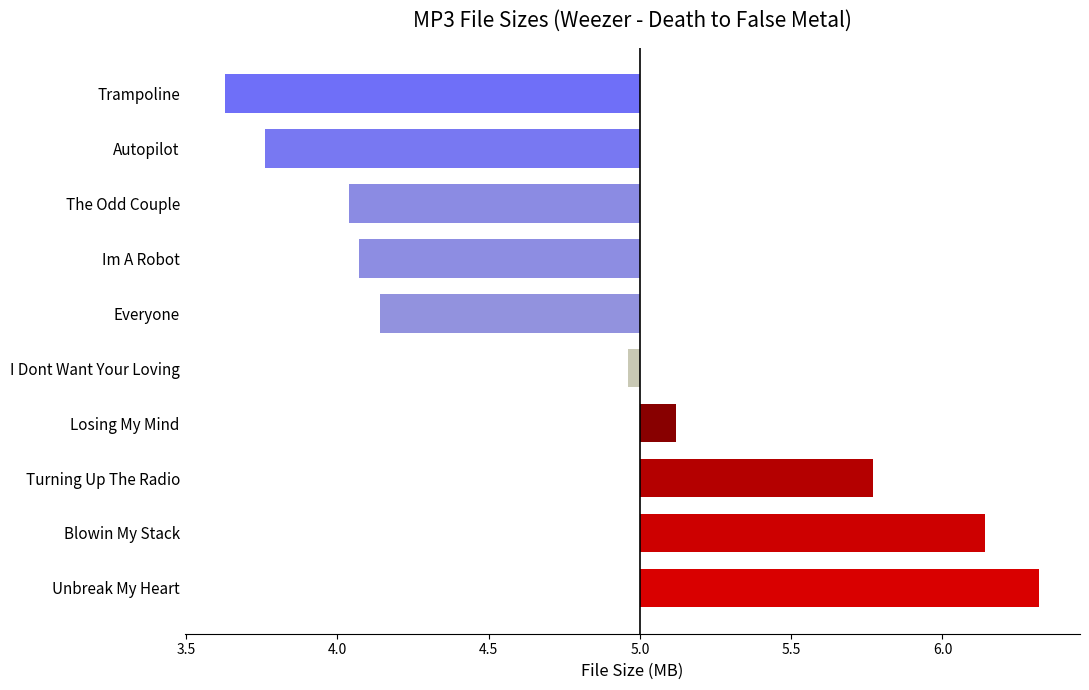

Is it true that the value at I Dont Want Your Loving is -0.0?

True